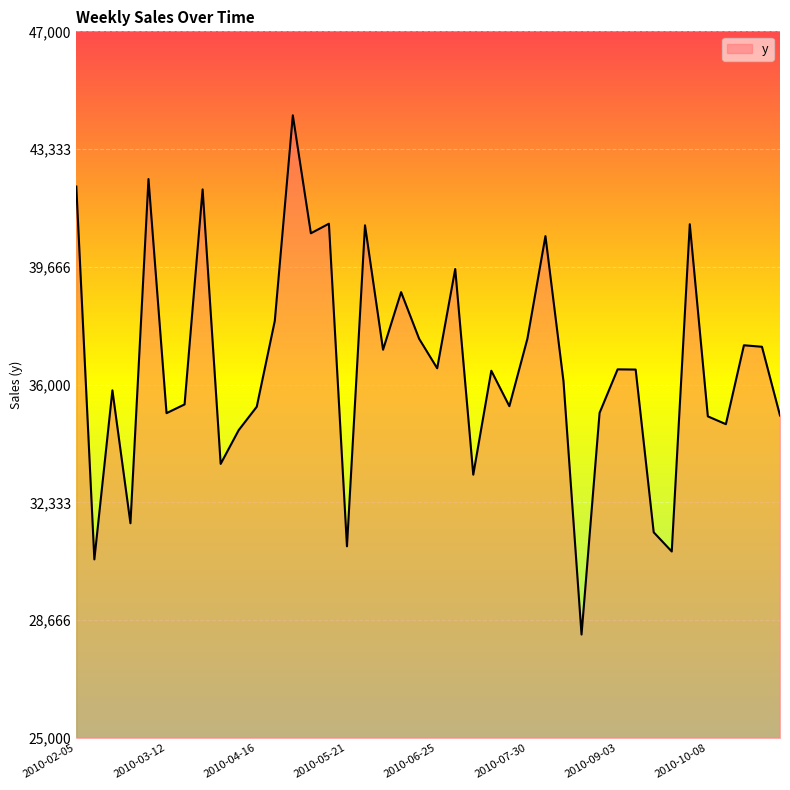

Where is the data nearest to the value 36302?

2010-07-16